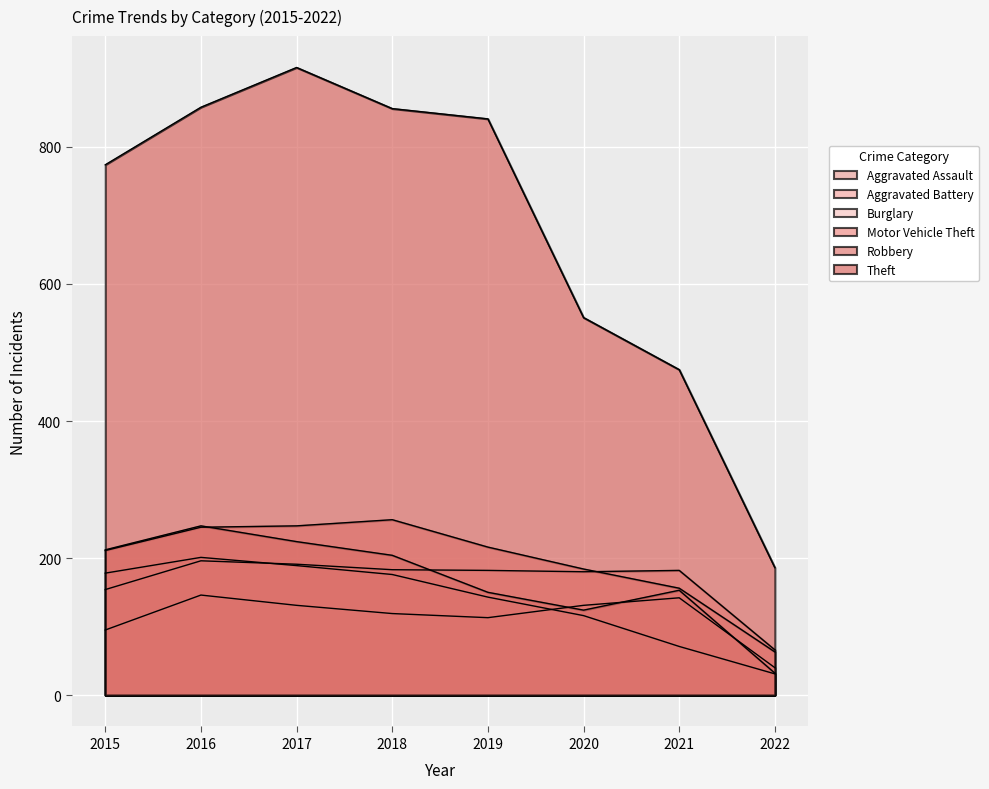

Where is Motor Vehicle Theft nearest to the value 159?

2021